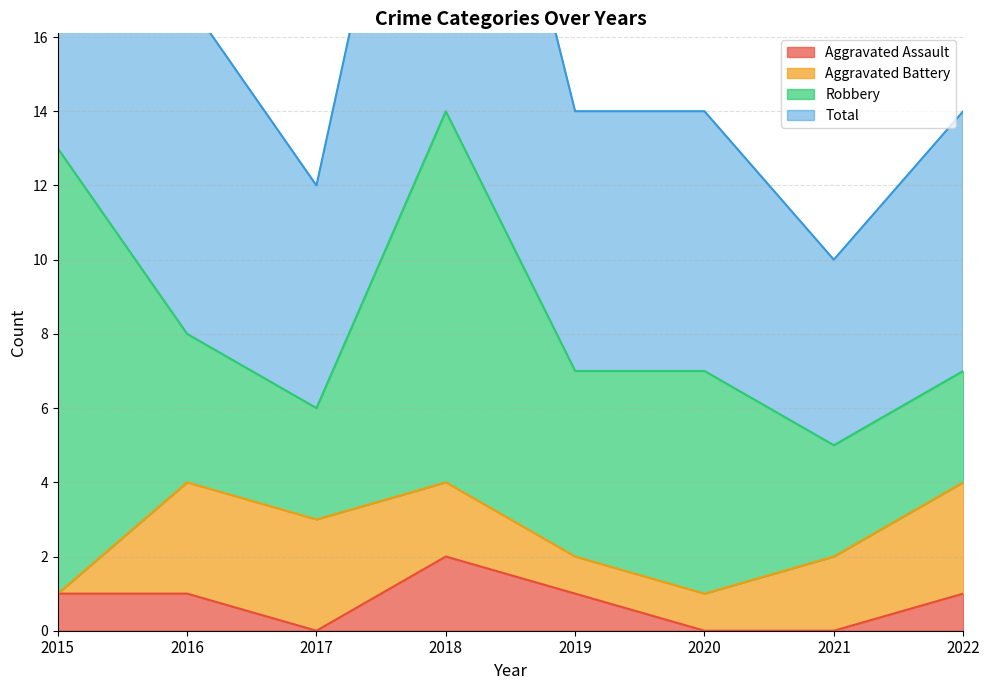

At how many categories does at least one series exceed 17?

2